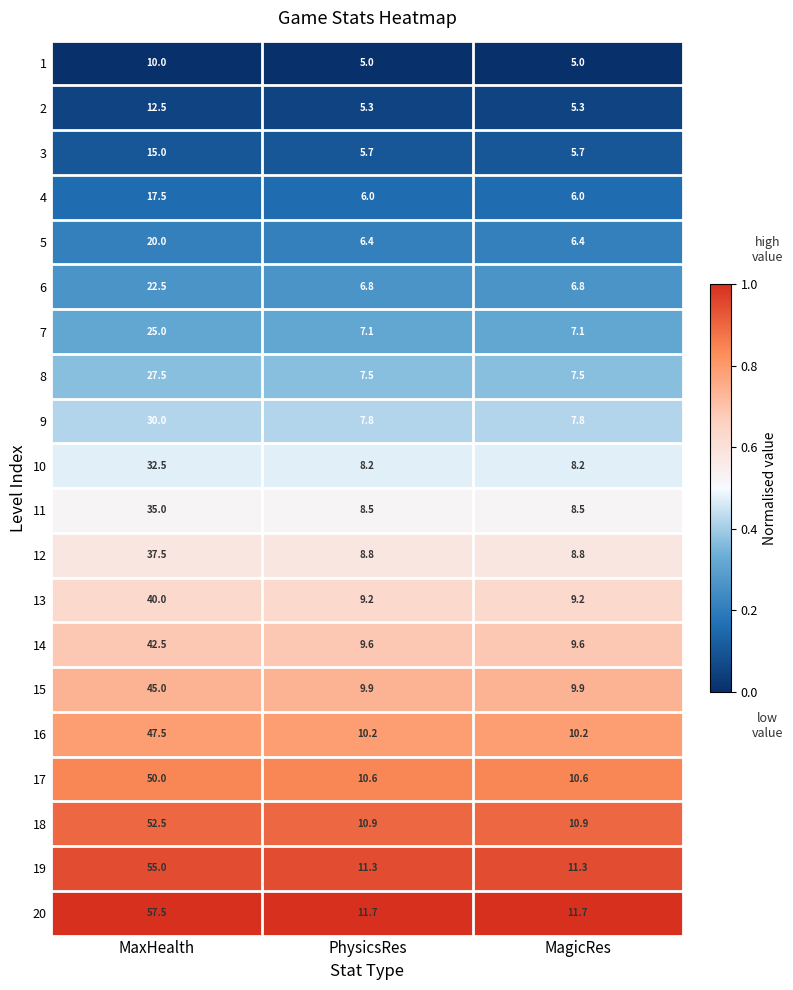

List the series in order of their peak value, highest first.

20, 19, 18, 17, 16, 15, 14, 13, 12, 11, 10, 9, 8, 7, 6, 5, 4, 3, 2, 1